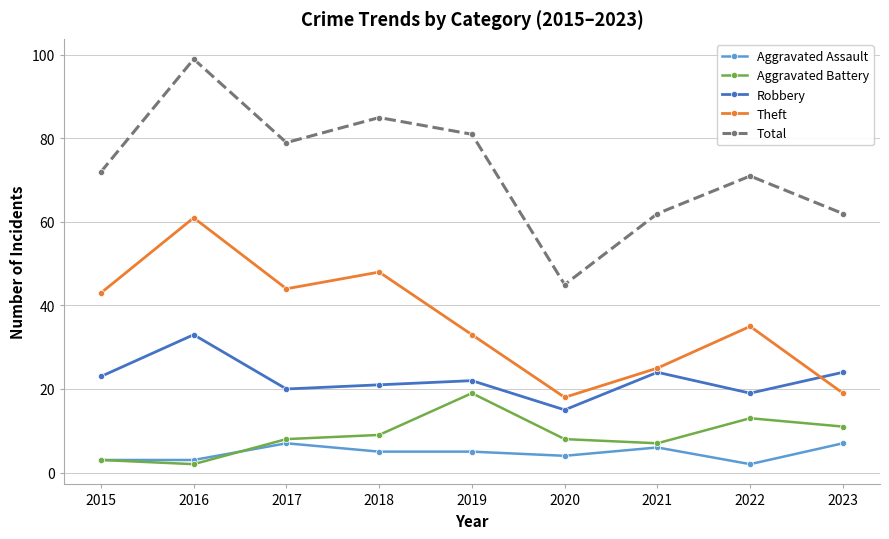

What is the difference between the second highest and minimum values in the Robbery series?

9